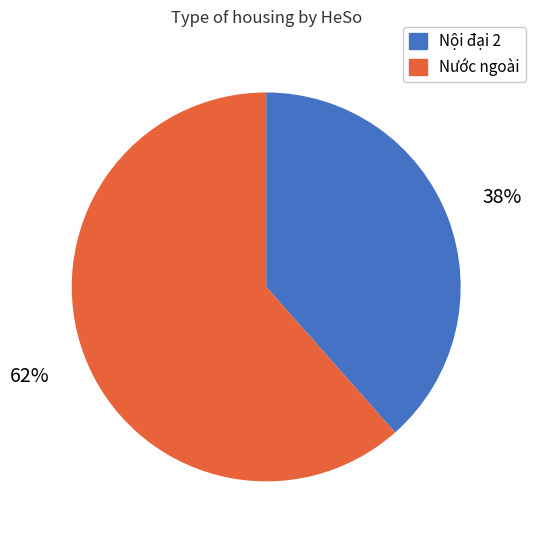

Rank the categories by value from lowest to highest.

Nội đại 2, Nước ngoài